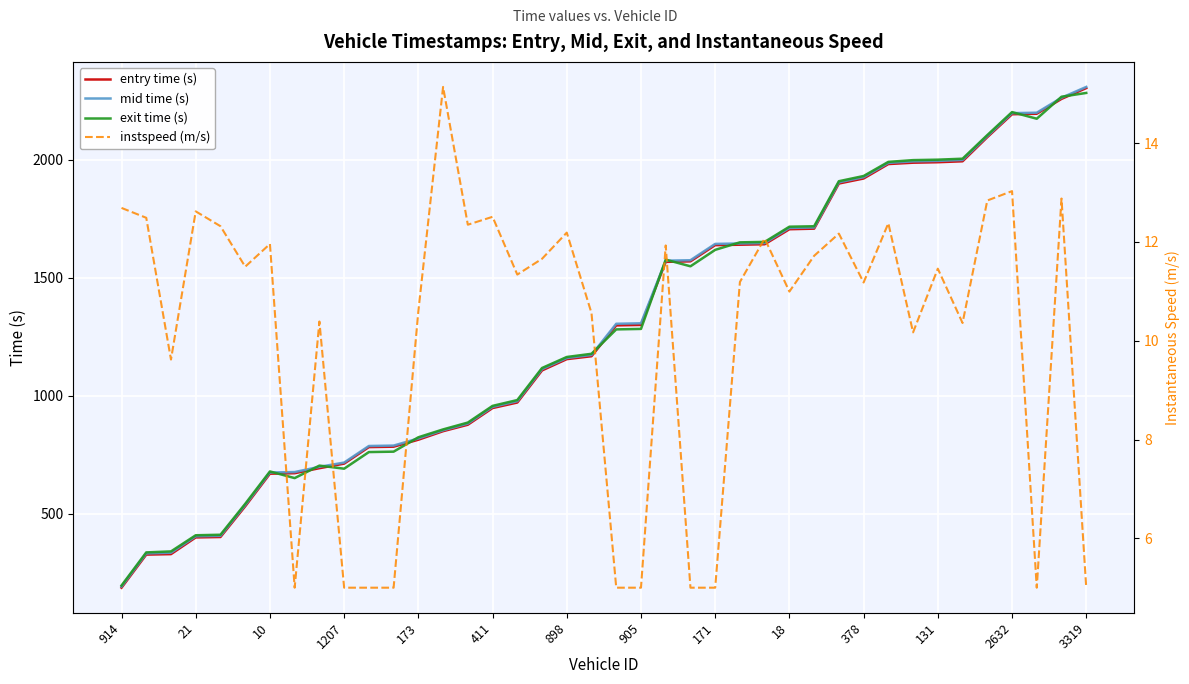

How many series are shown in this chart?

4